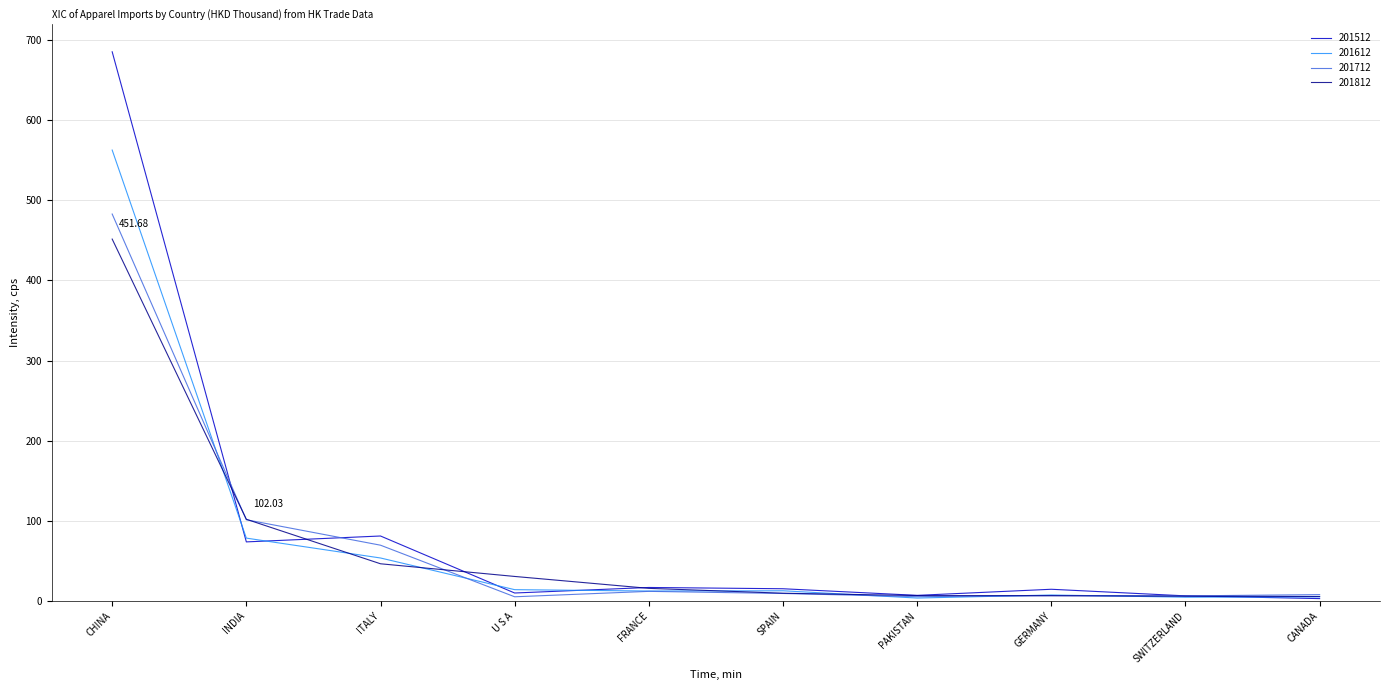

In 201612, how many points are higher than both neighbors (excluding endpoints)?

2